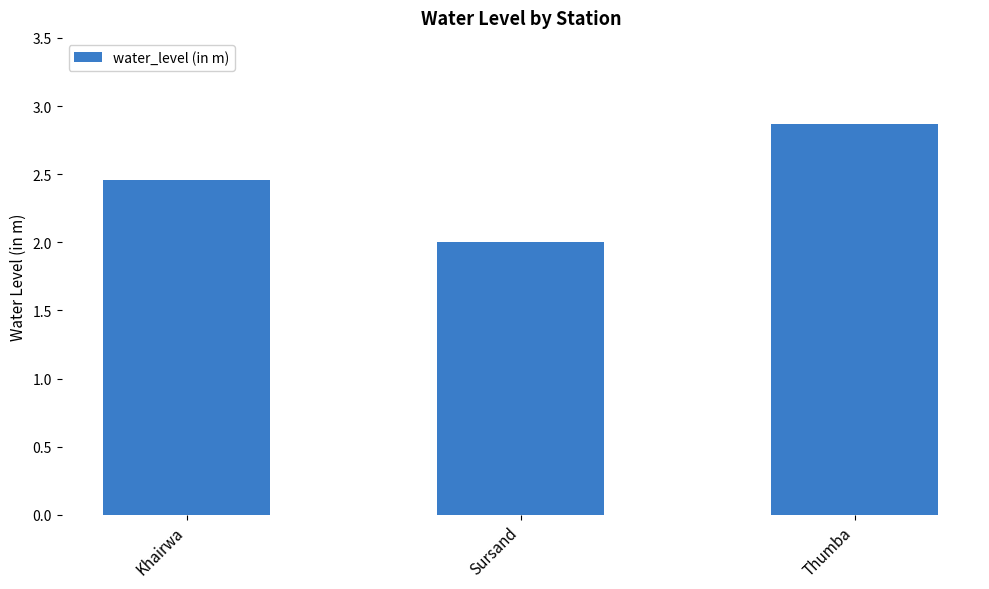

What is the difference between the maximum and minimum values?

0.9